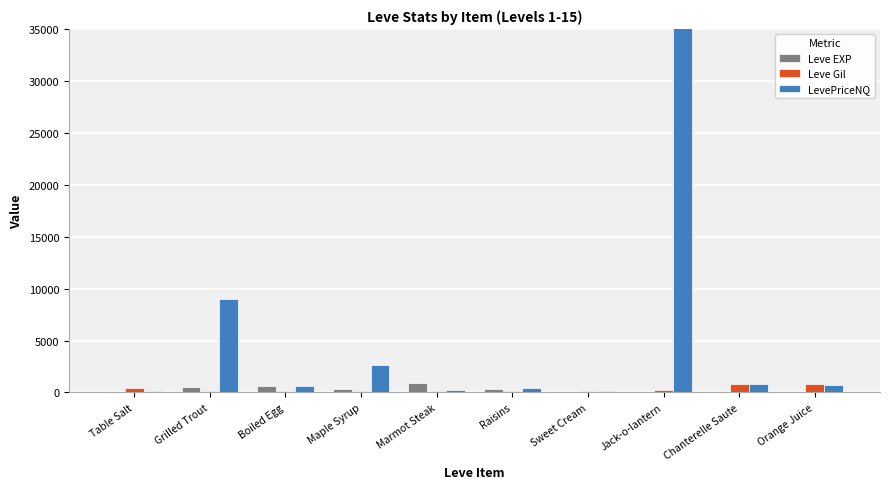

At which label does Leve Gil first exceed 170?

Table Salt